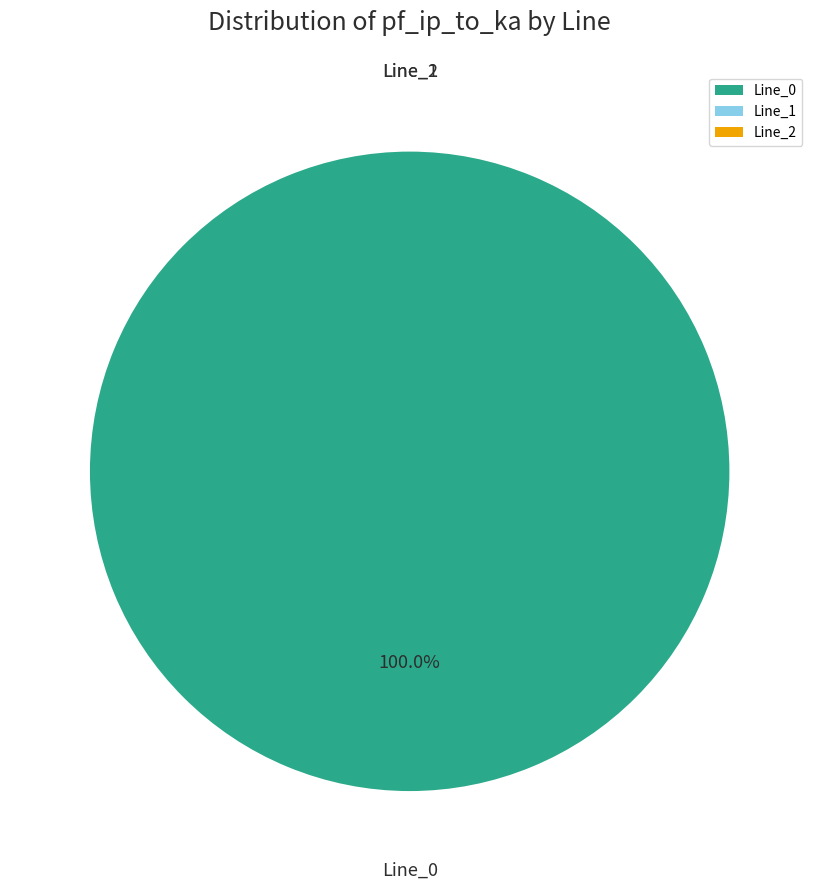

How many segments does this pie chart have?

3